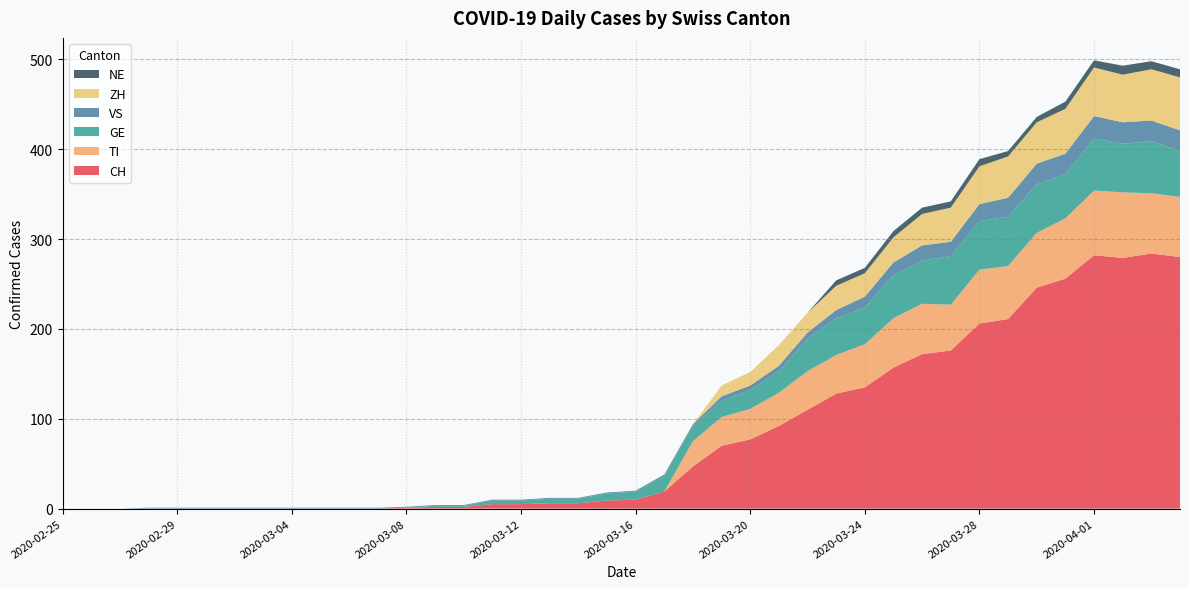

Reading left to right, extract all data points from this chart.

CH: 0	0	0	0	0	0	0	0	0	0	0	0	1	2	2	5	5	6	6	9	10	19	47	70	77	92	110	128	135	157	172	176	206	211	246	256	282	279	284	280
TI: 0	0	0	0	0	0	0	0	0	0	0	0	0	0	0	0	0	0	0	0	0	0	28	32	34	37	43	43	48	55	56	51	60	59	61	67	72	73	67	67
GE: 0	0	0	0	0	0	0	0	0	0	0	0	0	1	1	4	4	5	5	8	9	17	17	18	21	24	36	41	41	48	48	54	54	55	54	49	58	54	58	51
VS: 0	0	0	1	1	1	1	1	1	1	1	1	1	1	1	1	1	1	1	1	1	2	2	5	5	6	7	9	12	14	17	16	19	21	23	23	25	24	23	23
ZH: 0	0	0	0	0	0	0	0	0	0	0	0	0	0	0	0	0	0	0	0	0	0	0	12	15	23	22	27	26	28	35	38	42	46	46	50	54	53	57	59
NE: 0	0	0	0	0	0	0	0	0	0	0	0	0	0	0	0	0	0	0	0	0	0	0	0	0	0	0	6	6	7	7	7	8	6	6	8	8	10	9	9